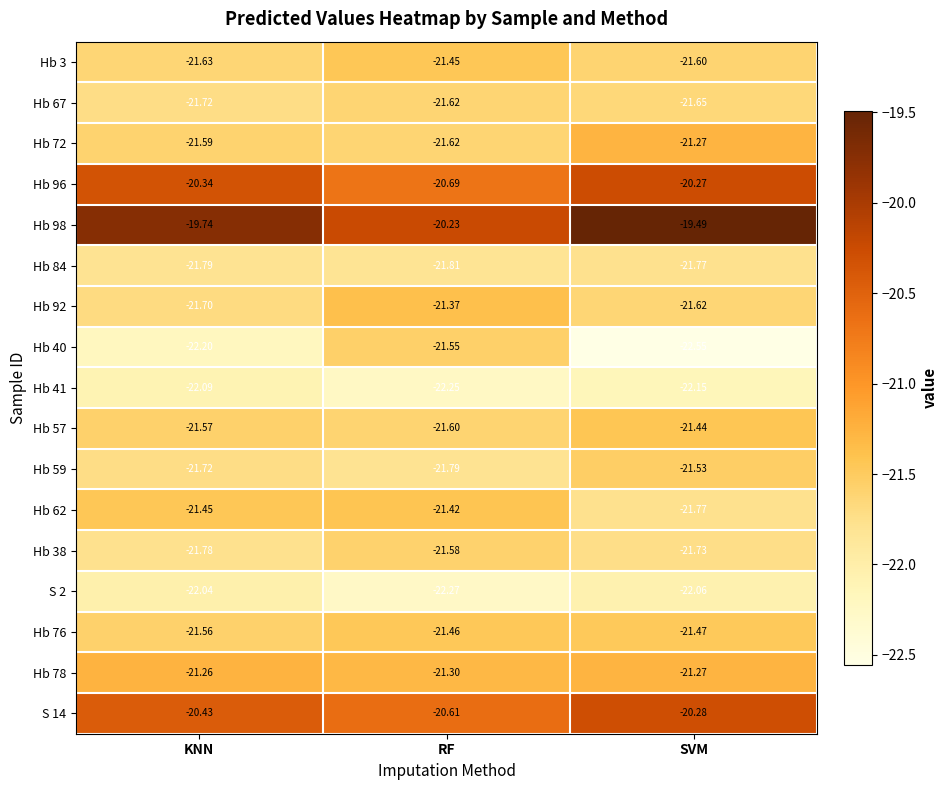

At which category is the sum across all series the highest?

SVM